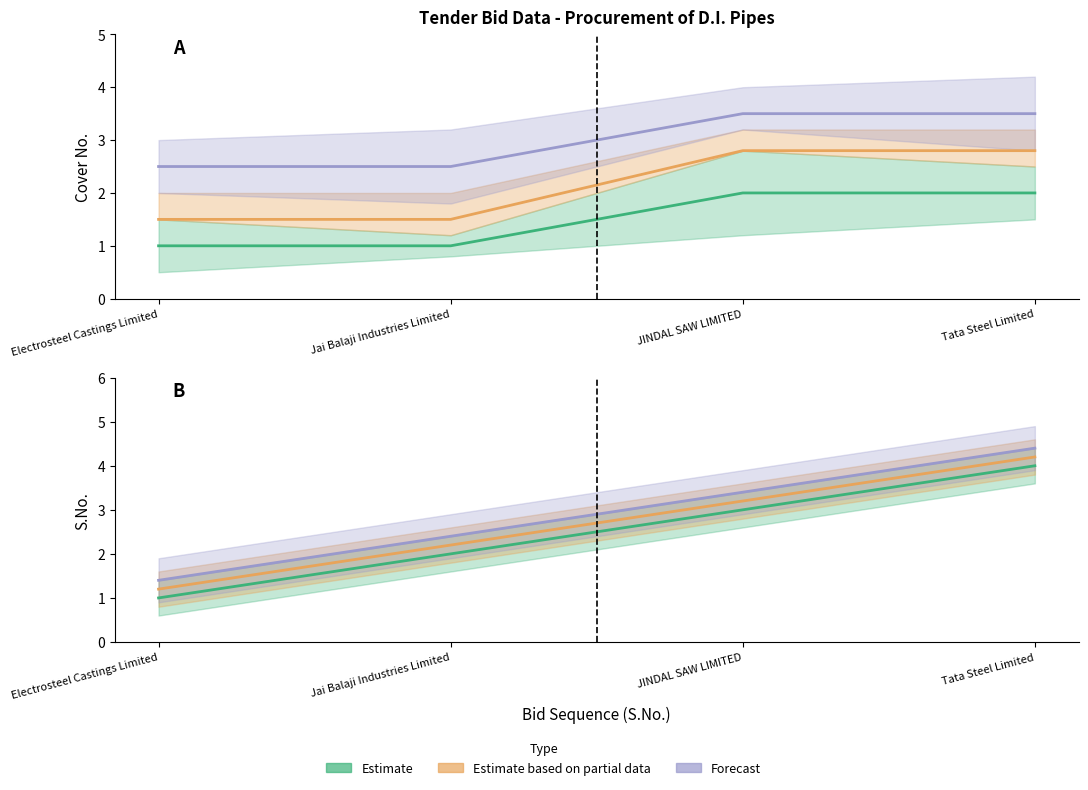

What is the average value of the Forecast series?

2.9